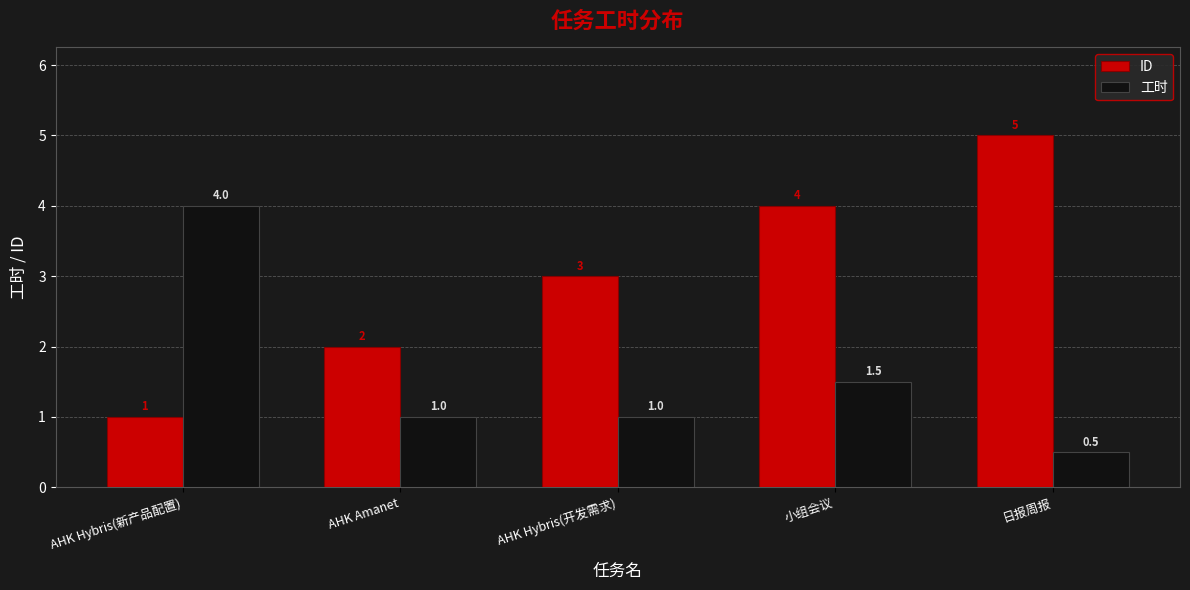

Rank the series by their average value, from lowest to highest.

工时, ID